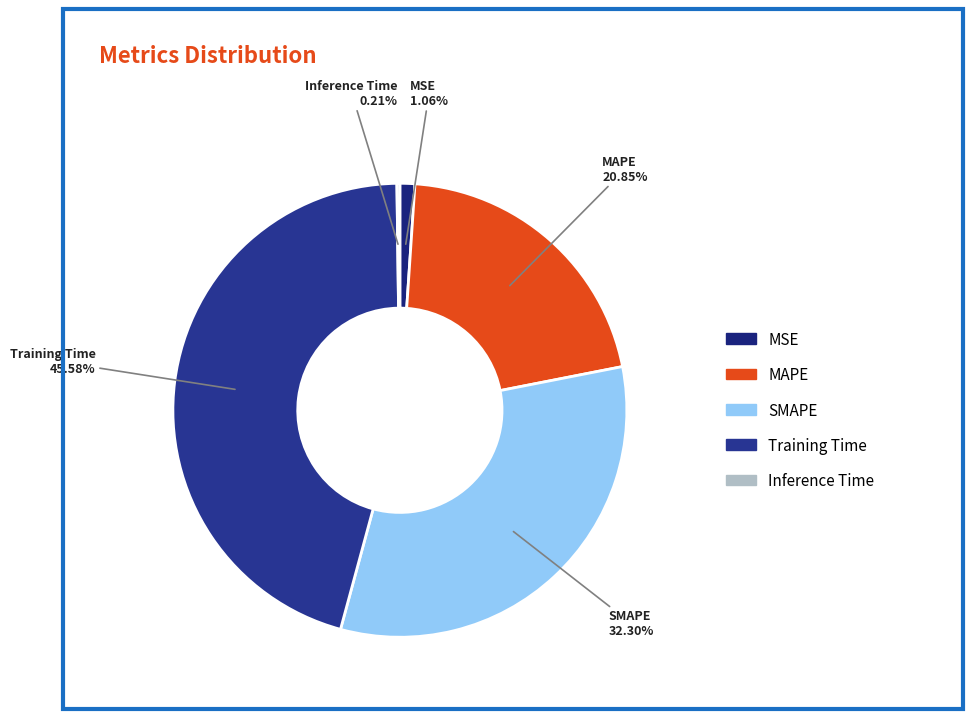

To the nearest percent, what portion does Training Time represent?

46%